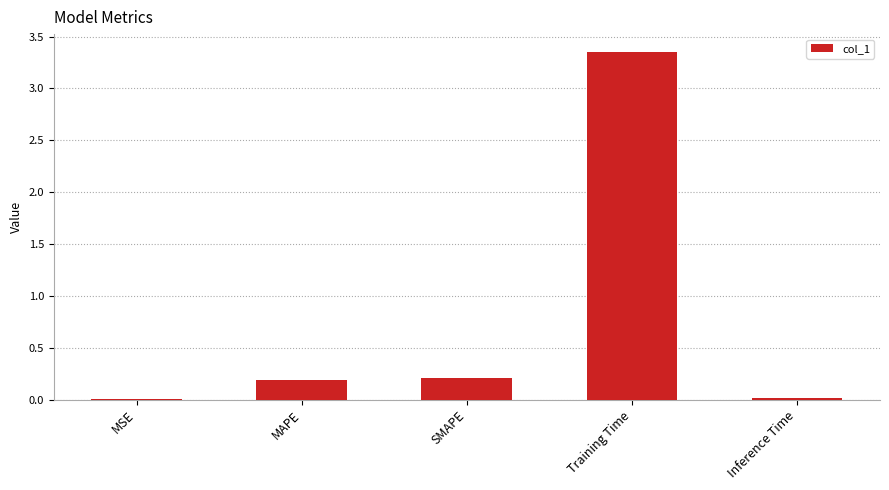

Is it true that the value at MAPE is 0.2?

True